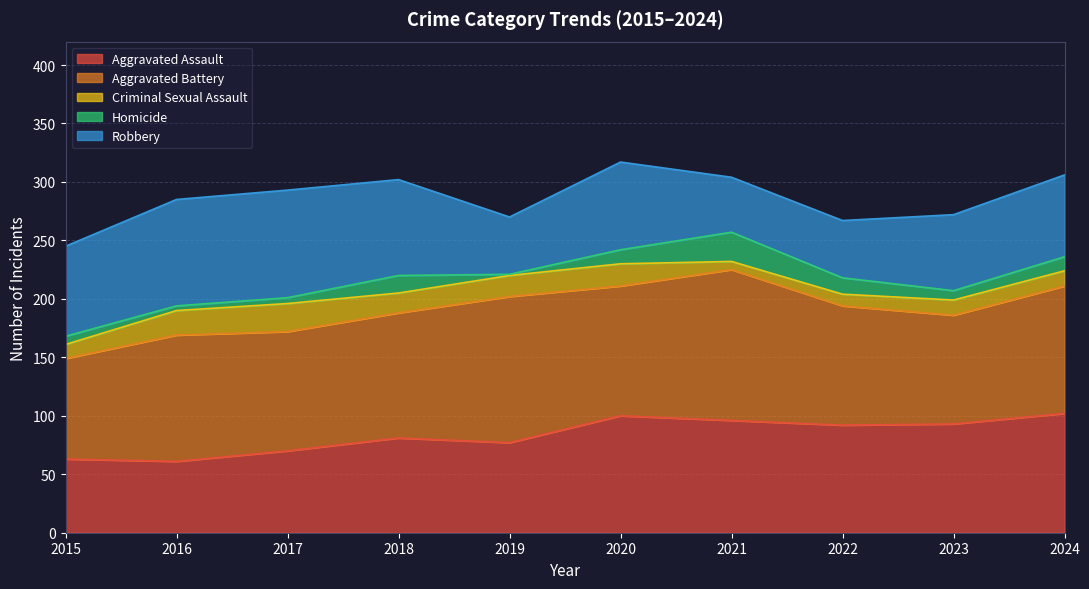

Reading right to left, what are all the values shown in this chart?

Aggravated Assault: 102	93	92	96	100	77	81	70	61	63
Aggravated Battery: 109	93	102	129	111	125	107	102	108	86
Criminal Sexual Assault: 13	13	10	7	19	18	17	24	21	12
Homicide: 12	8	14	25	12	1	15	5	4	7
Robbery: 70	65	49	47	75	49	82	92	91	77